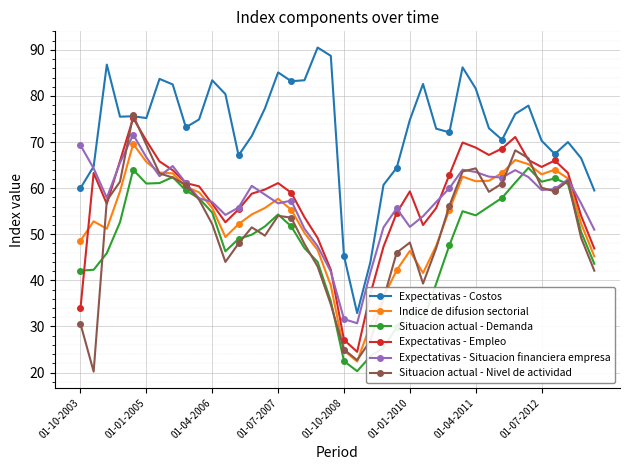

How many distinct data groups are displayed?

6